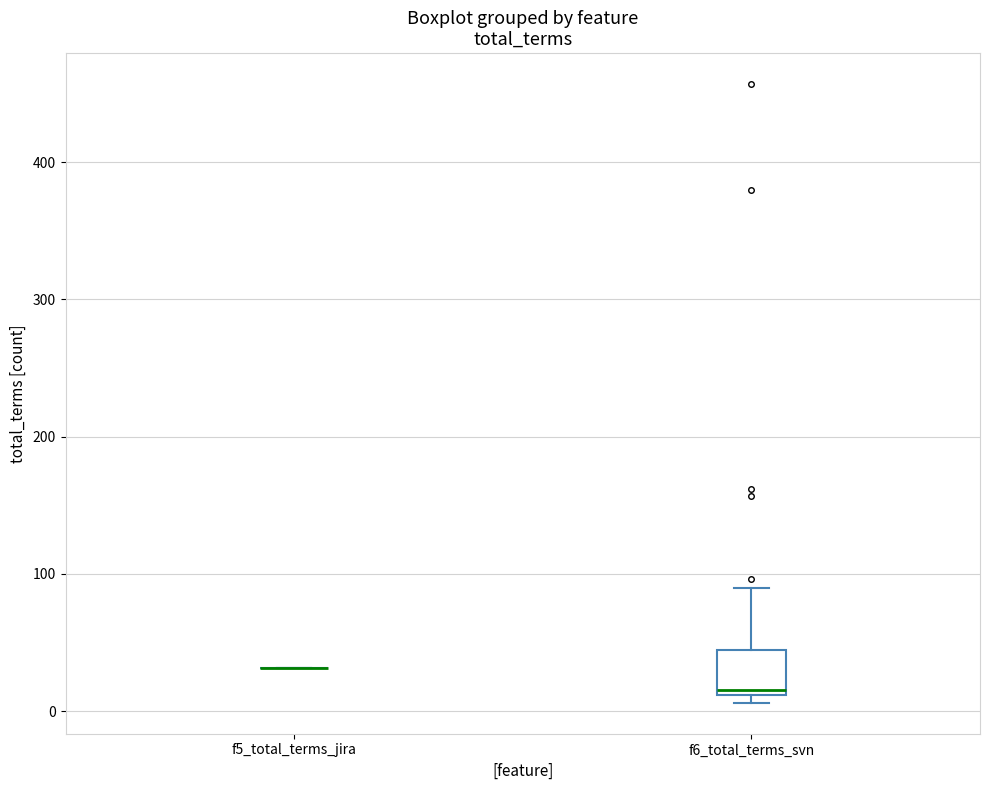

Reading left to right, read every box against the y-axis: the position of its median line, the range the box covers, and the ends of its whiskers. The values are not printed on the chart, so give them approximately, as read against the axis.

f5_total_terms_jira: box collapsed to a line at 30, whiskers 30 to 30
f6_total_terms_svn: median 20, box 10 to 40, whiskers 10 (just below the box's lower edge) to 90